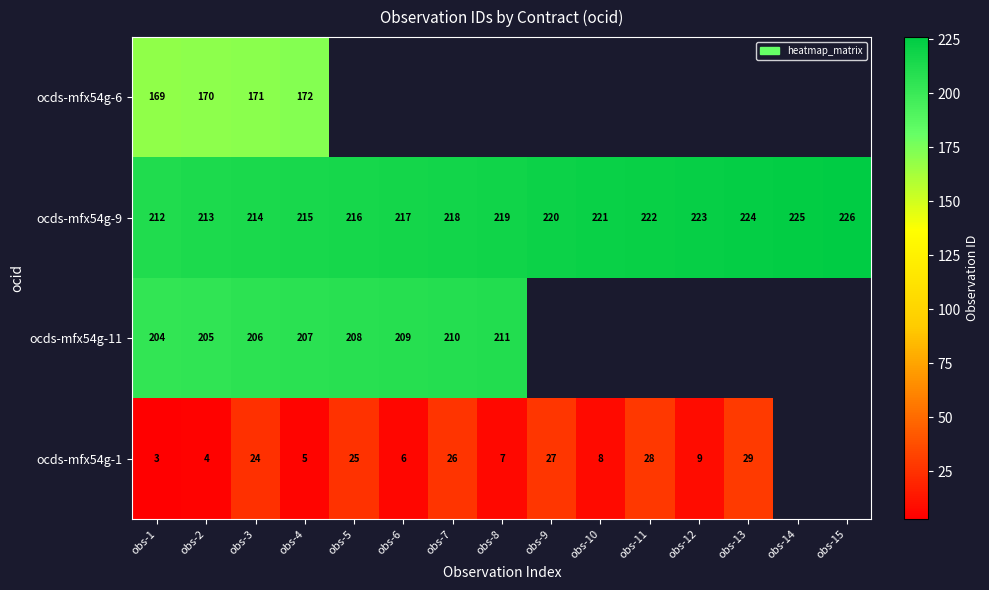

At which label is ocds-mfx54g-9 closest to 219?

obs-8